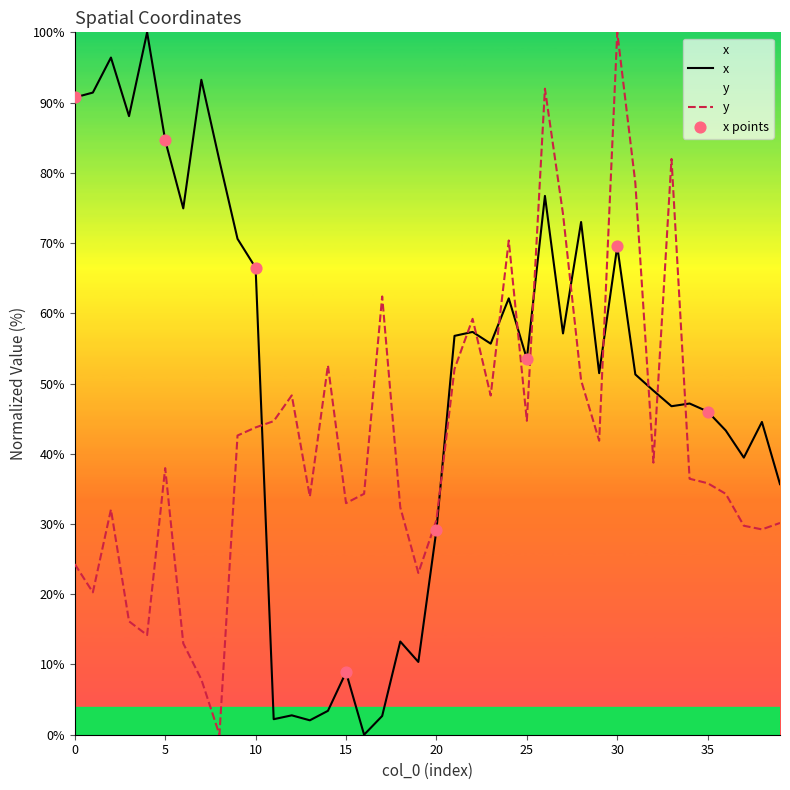

What is the total value across all series at 14?

56.0